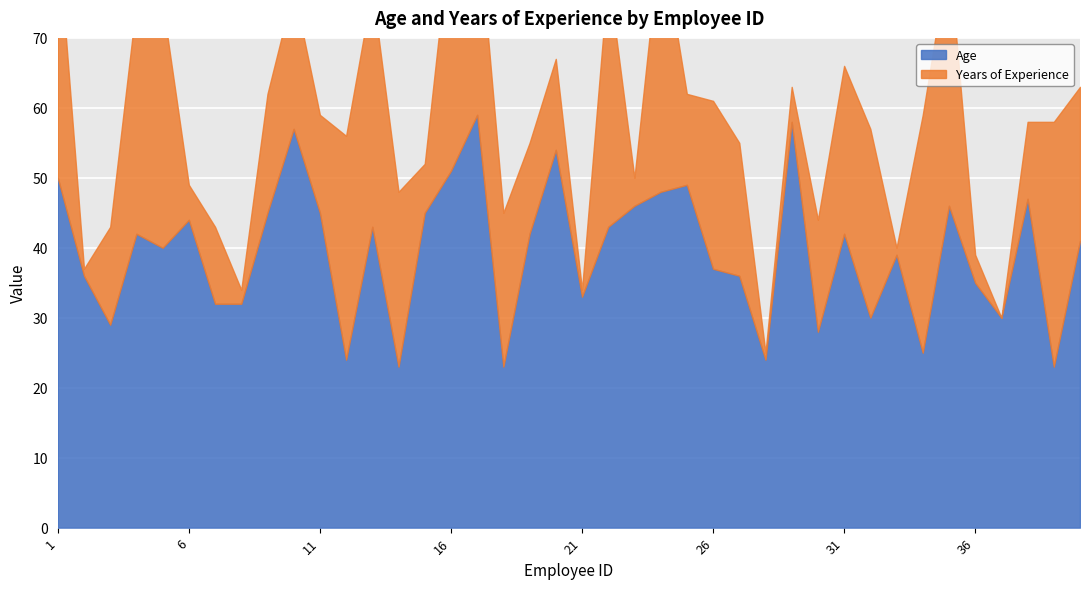

Where do Years of Experience and Age first cross each other?

11 and 12